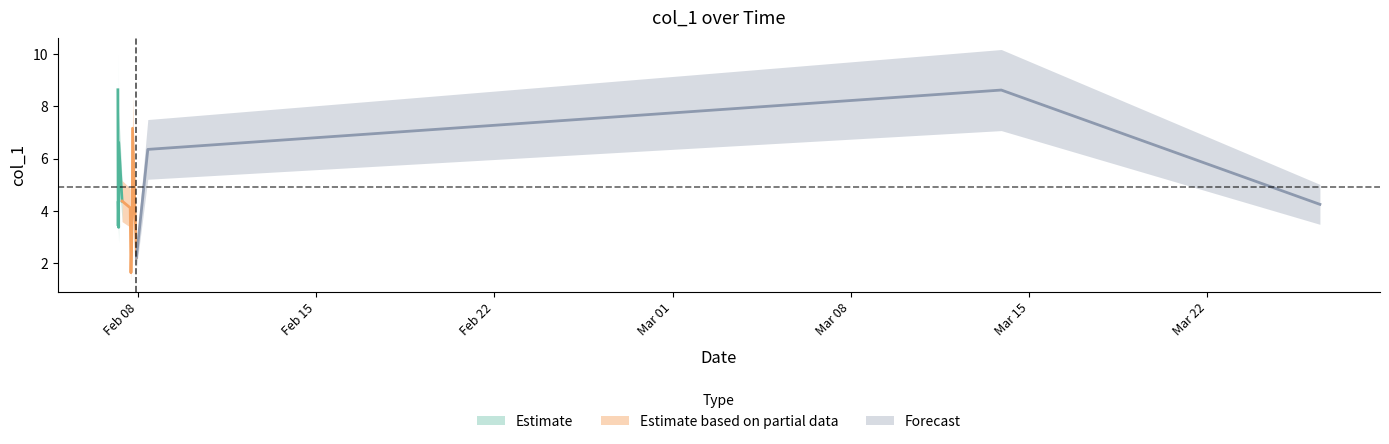

List the labels in order of value, smallest first.

2019-02-07 17:41:28, 2019-02-07 22:50:20, 2019-02-07 06:06:54, 2019-02-07 05:37:36, 2019-02-07 18:58:06, 2019-02-07 17:00:17, 2019-03-26 10:02:52, 2019-02-07 05:42:55, 2019-02-07 09:20:26, 2019-02-08 09:34:43, 2019-02-07 06:08:26, 2019-02-07 19:11:03, 2019-03-13 21:49:56, 2019-02-07 05:21:56